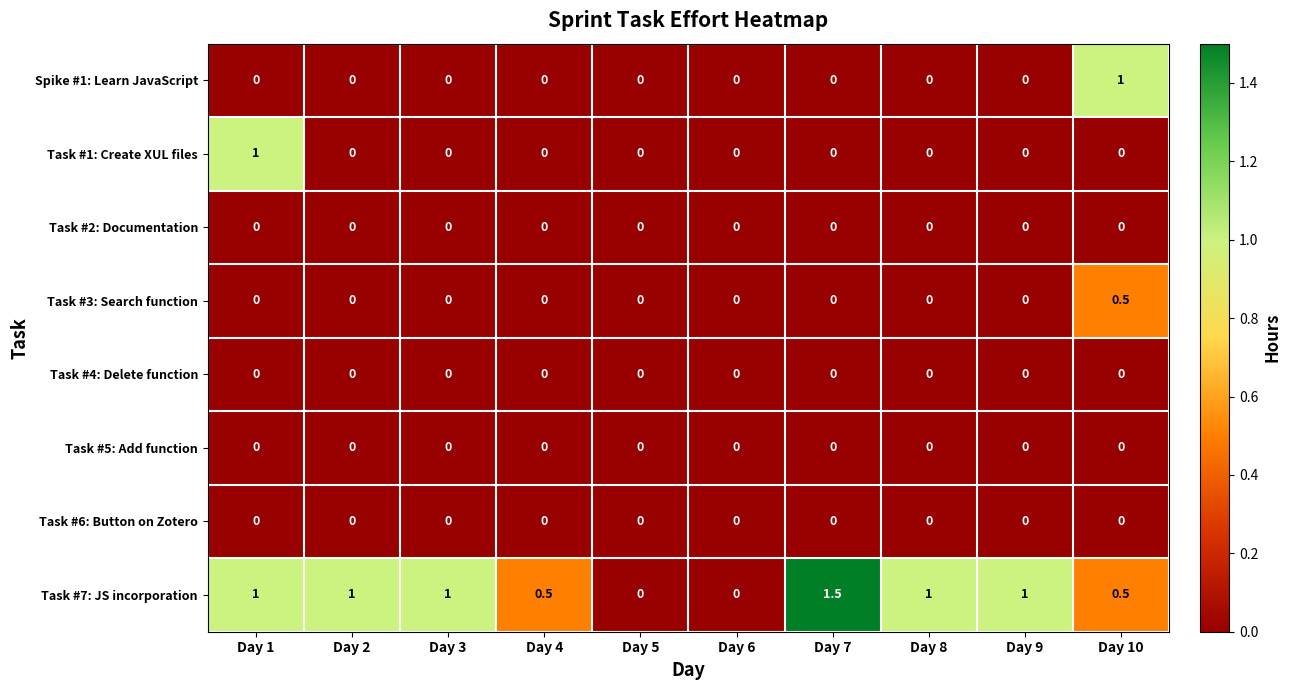

How many Task #3: Search function values are between 0 and 1?

10